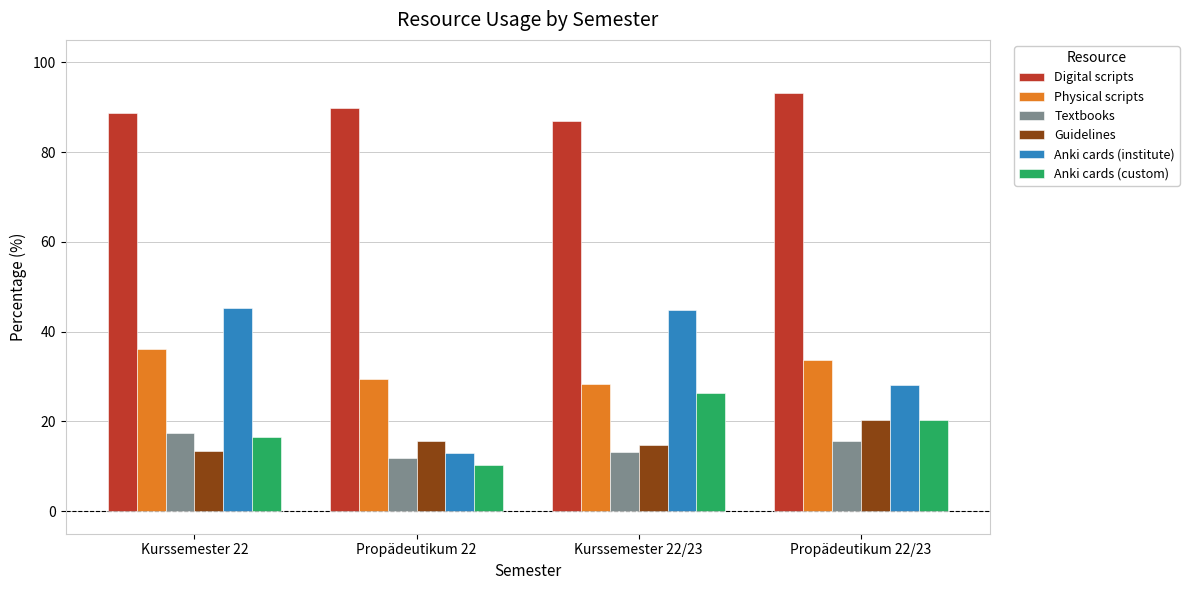

What is the total value across all series at Propädeutikum 22?

169.9